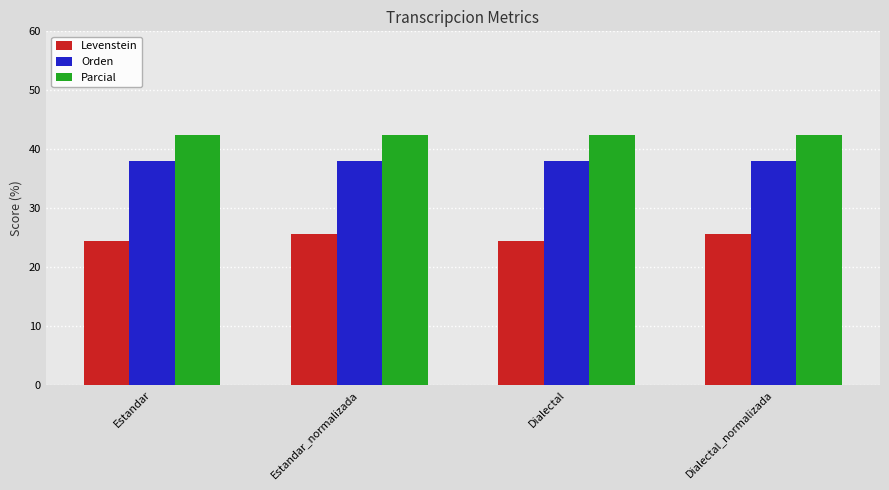

Rank the series by their maximum value, from highest to lowest.

Parcial, Orden, Levenstein